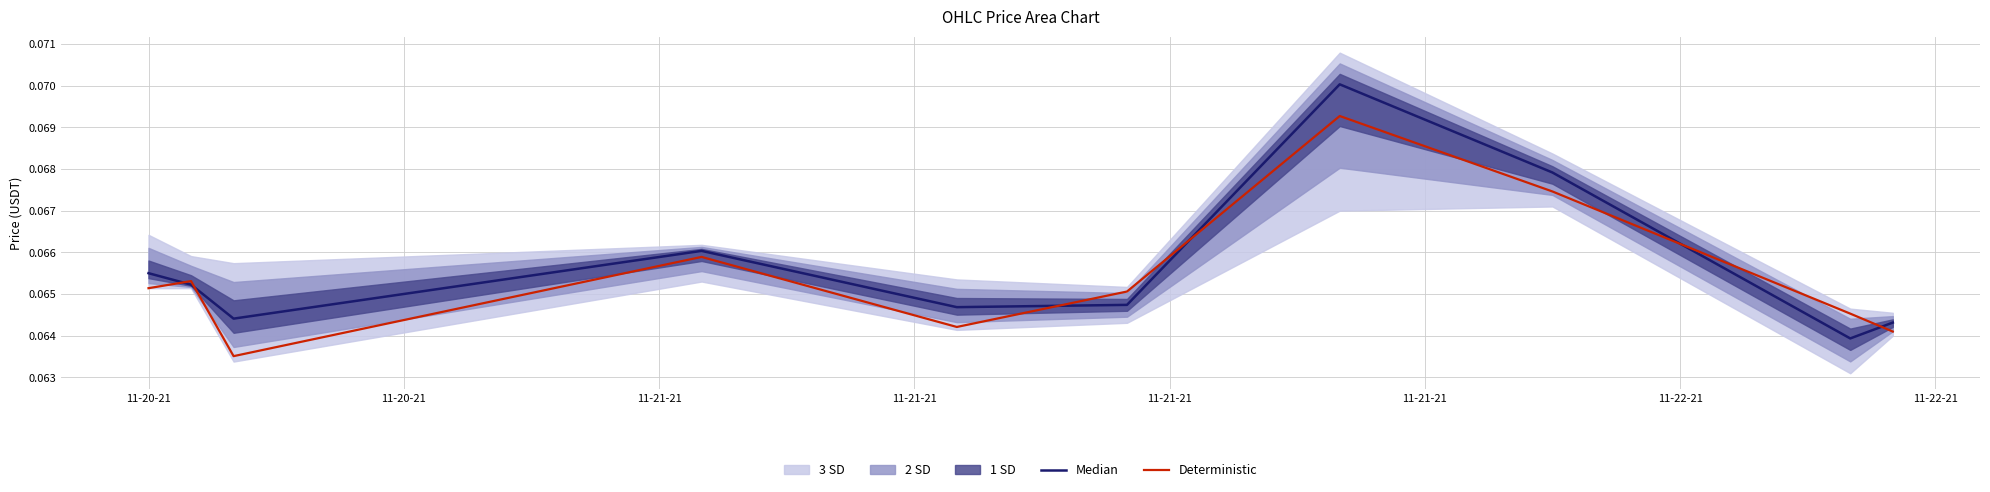

What is the label of the 1st point from the left?

11-20-21